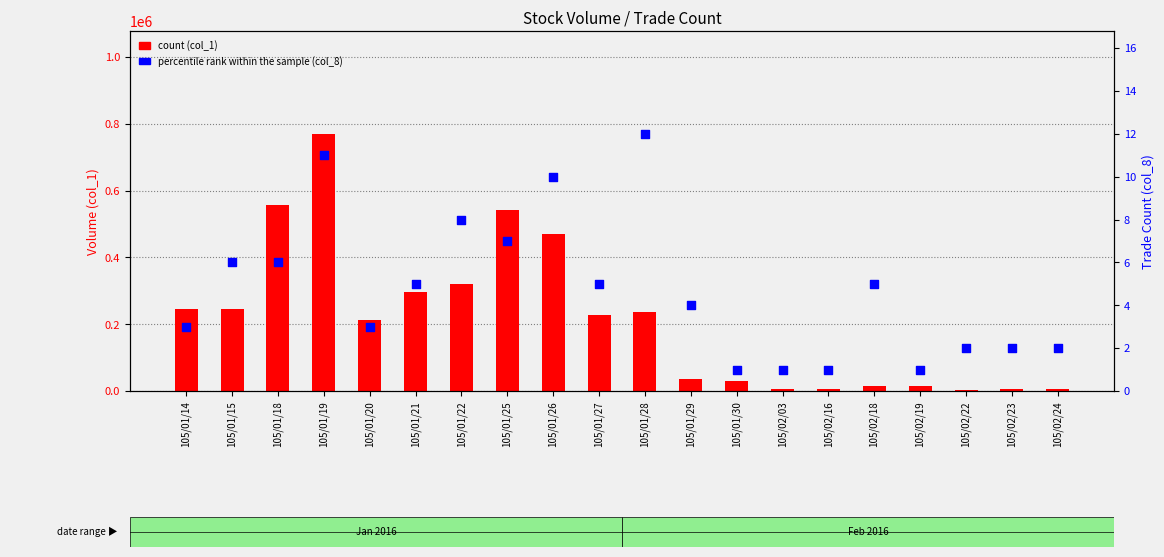

At how many categories does at least one series exceed 596126?

1